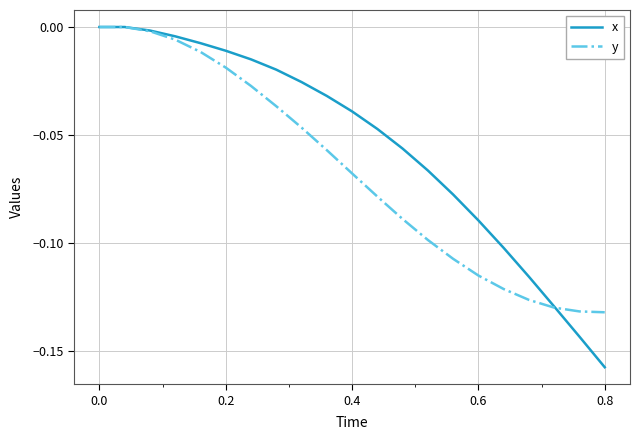

Which series has the largest total across all categories?

x